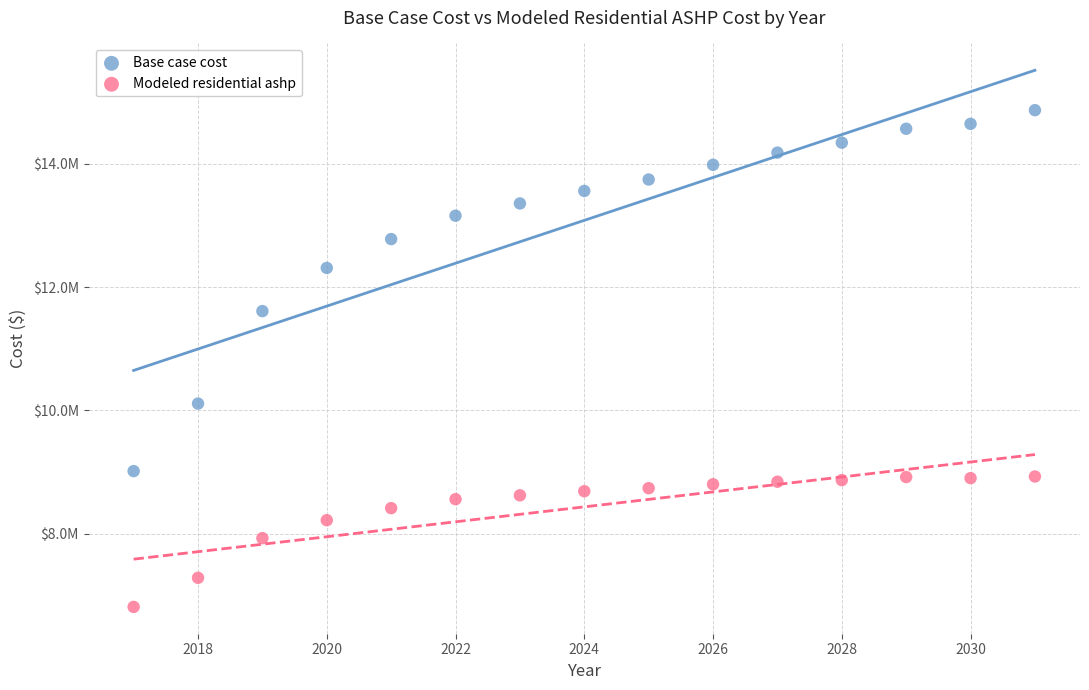

Which series contains the lowest Y value?

Modeled residential ashp